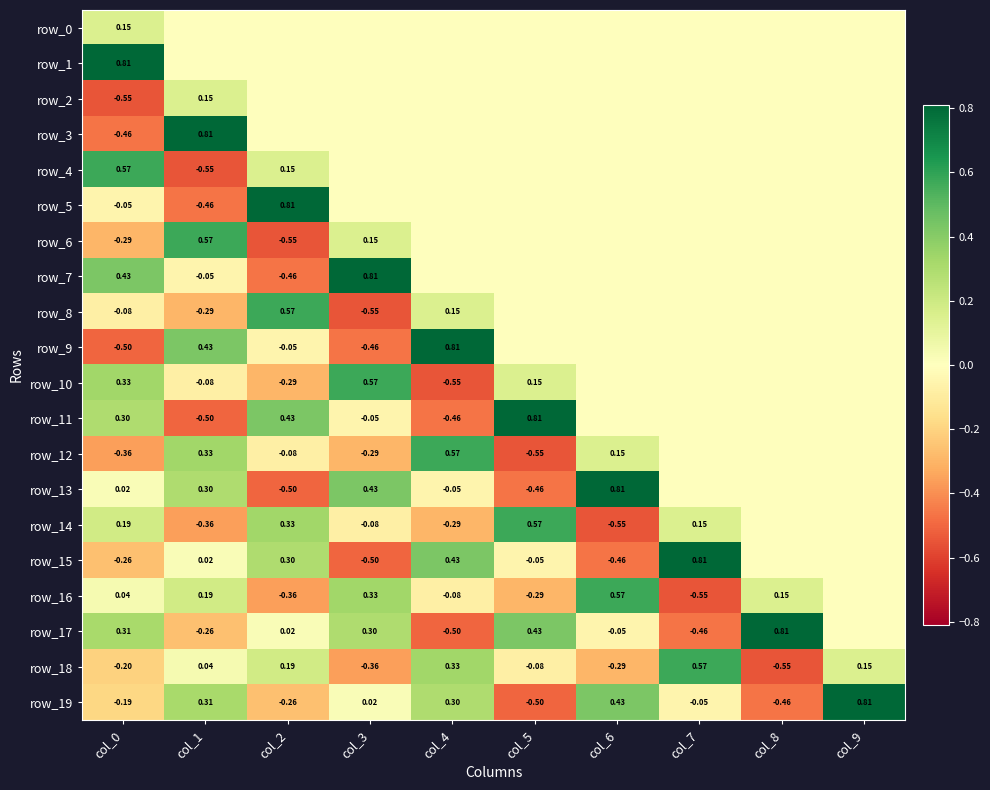

At which label does row_8 first exceed 0?

col_2